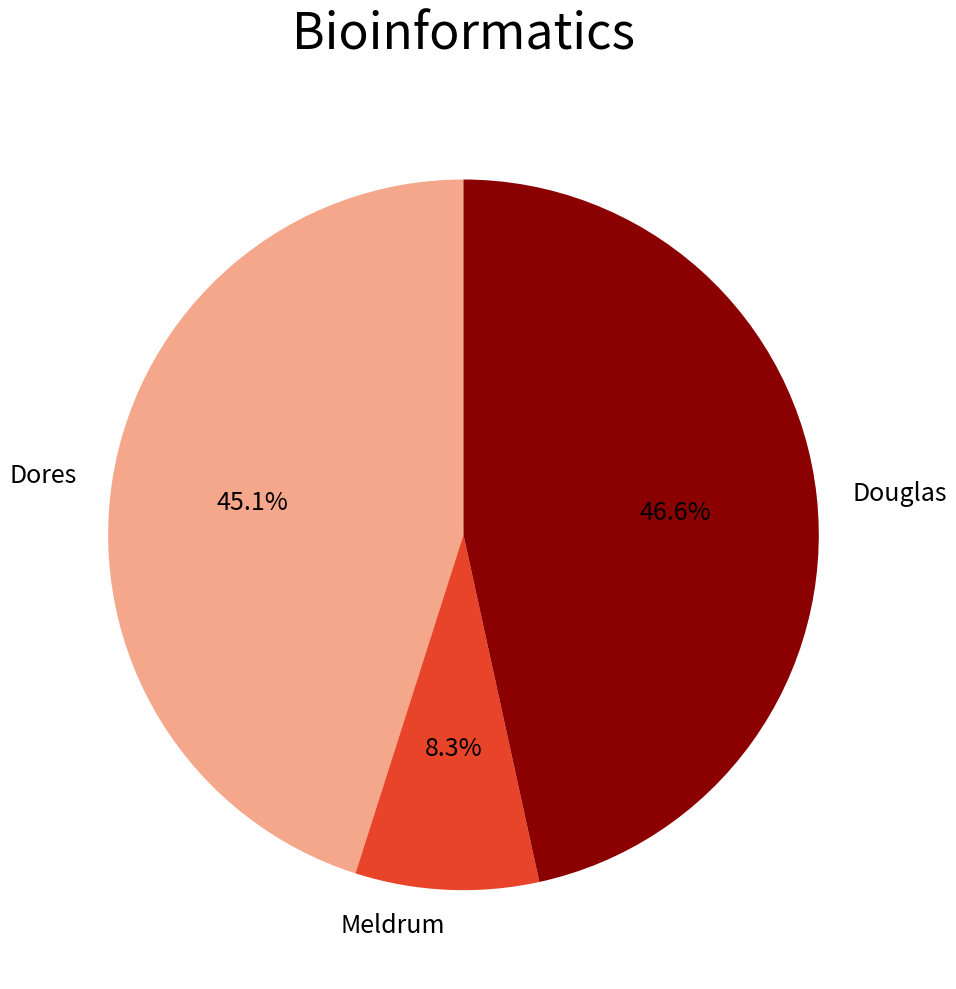

Count the number of slices in the pie.

3